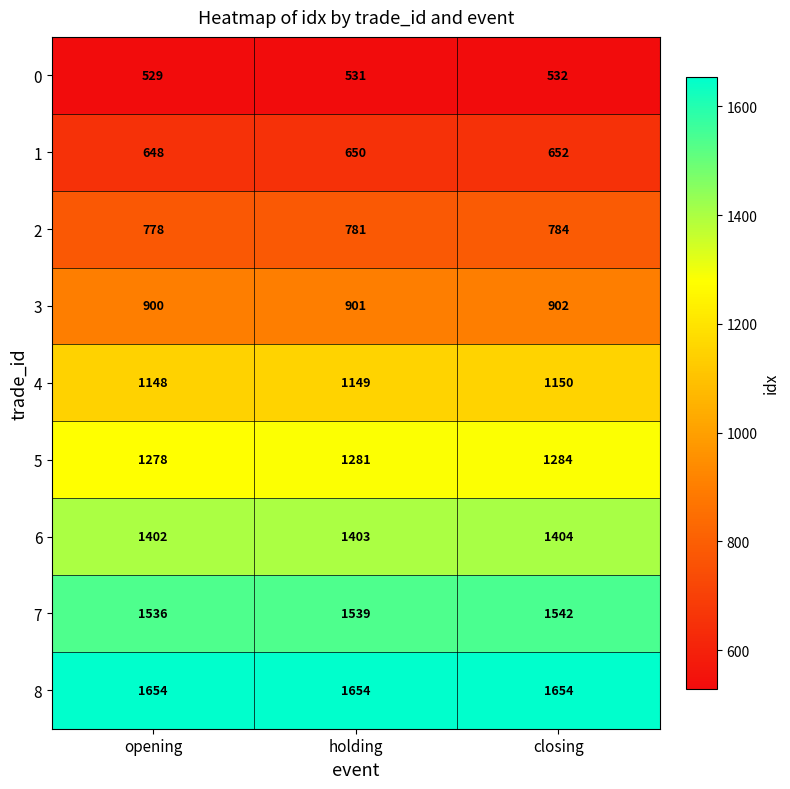

Read the 8 value at opening.

1654